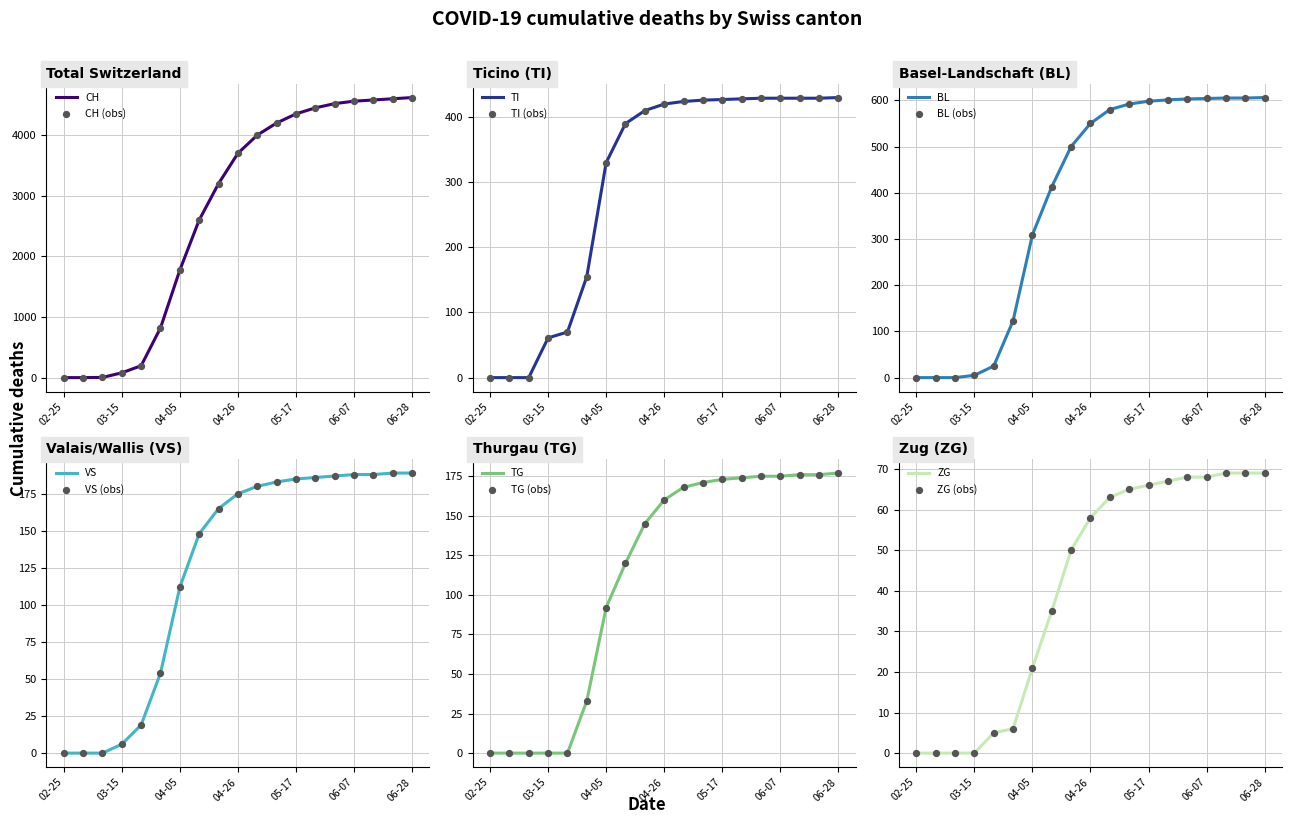

At which label is VS closest to 94?

04-05